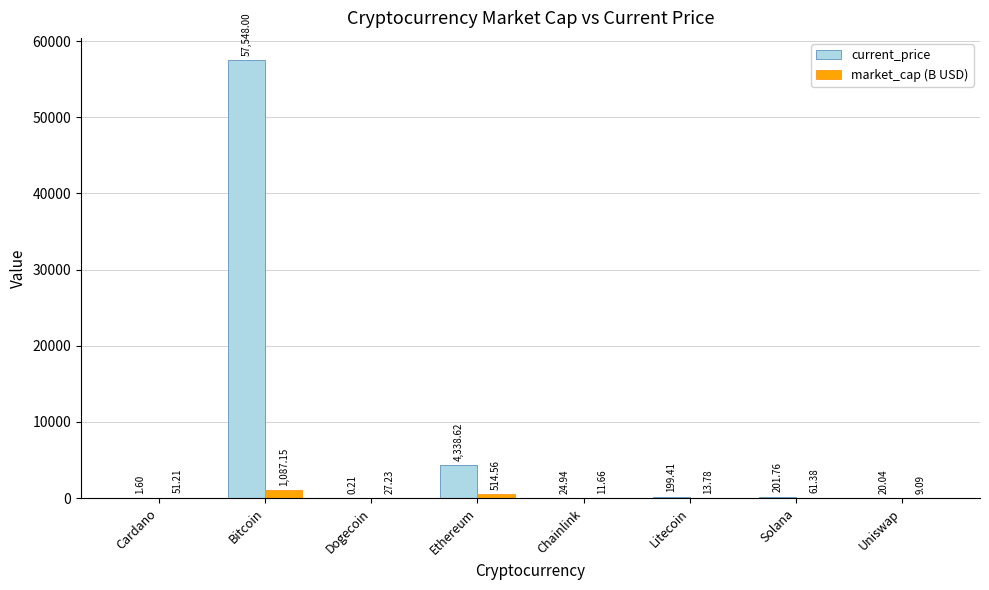

Between Dogecoin and Uniswap, which series saw the biggest shift?

current_price